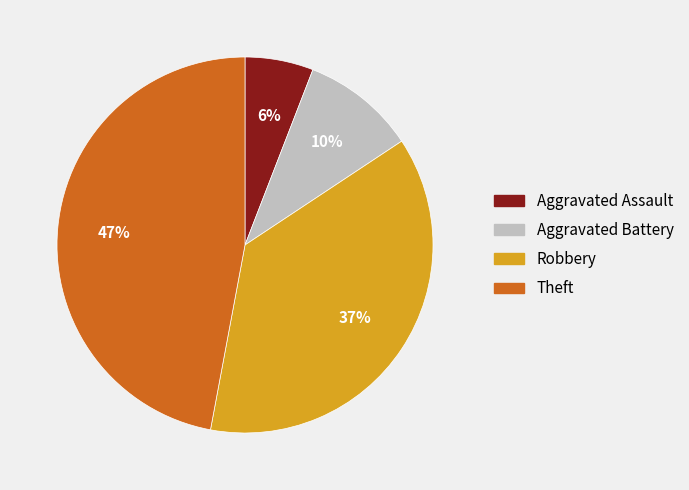

How many segments does this pie chart have?

4